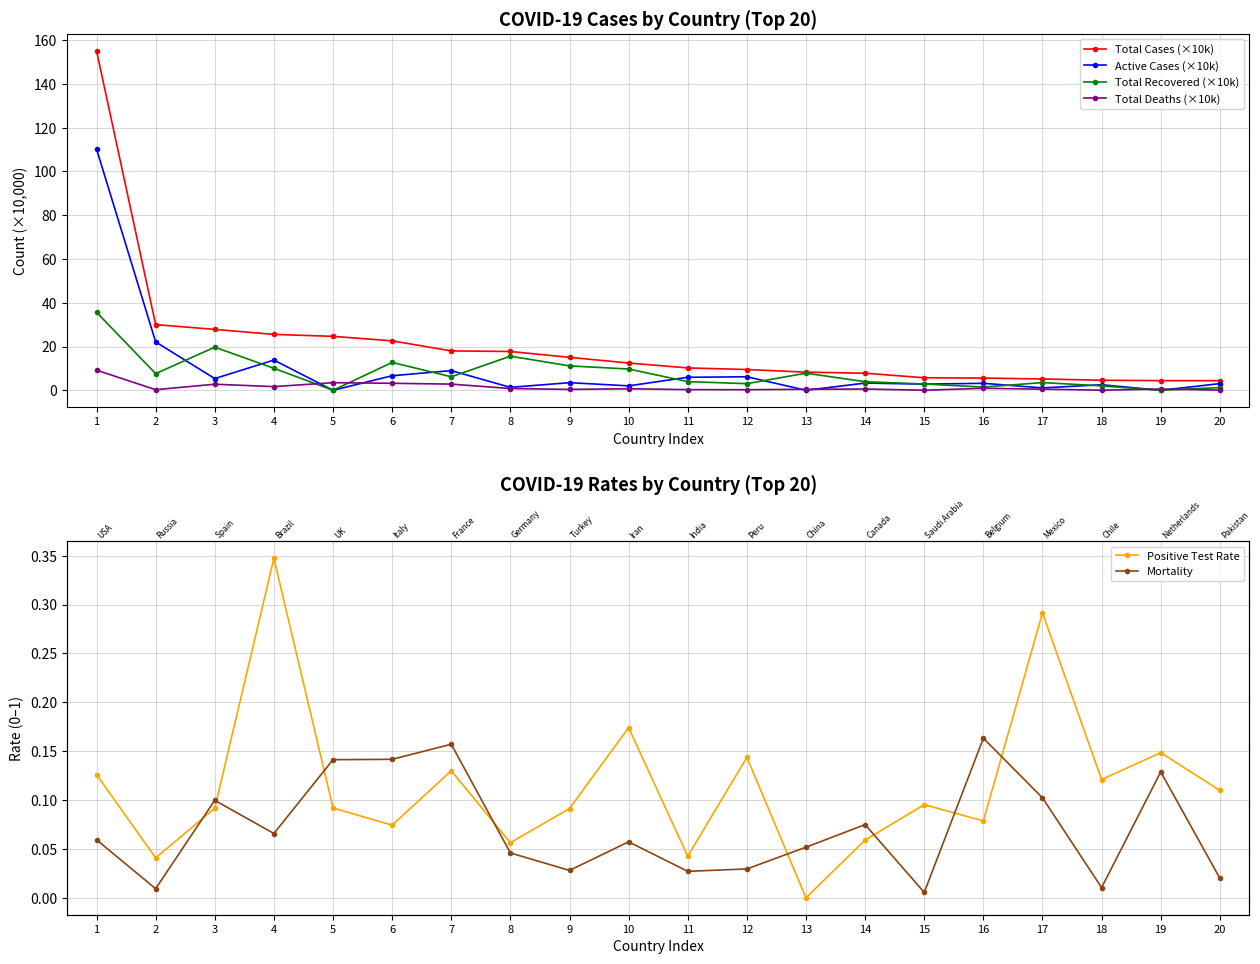

What is the total value across all series at 11?

20.5